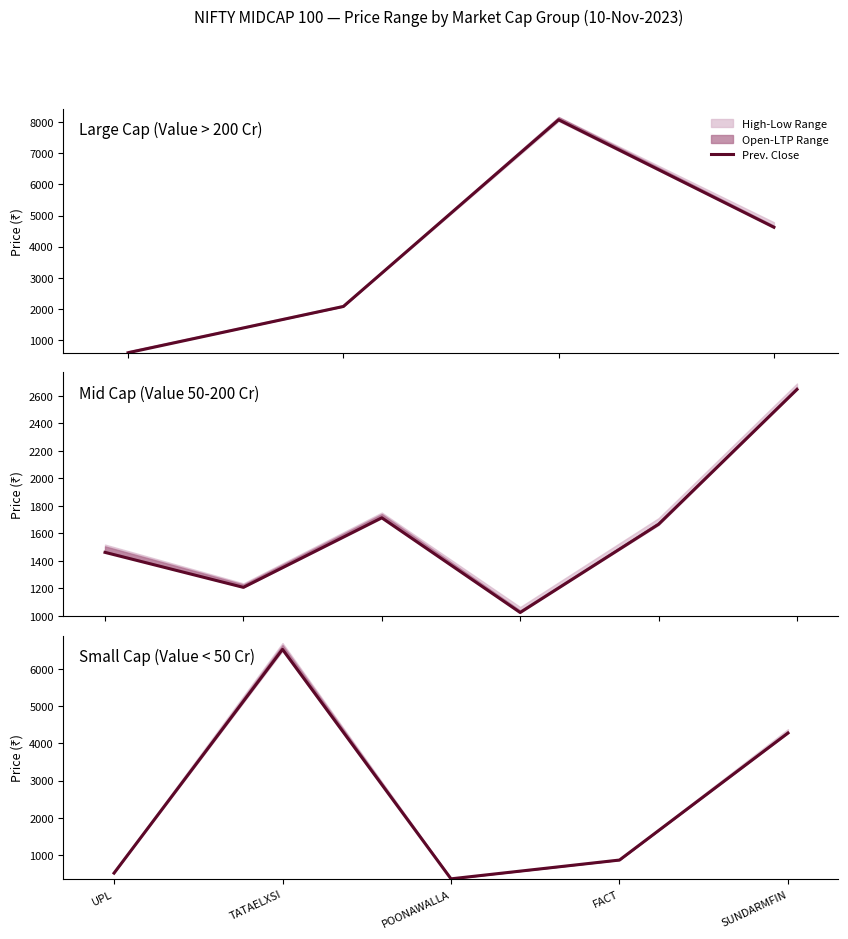

At which label is the value closest to 3442?

SUNDARMFIN